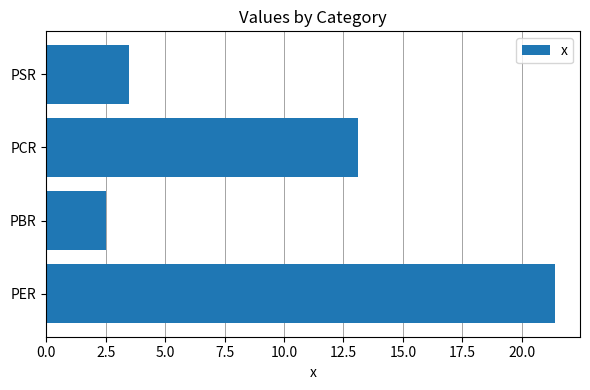

List the labels in order of value, largest first.

PER, PCR, PSR, PBR